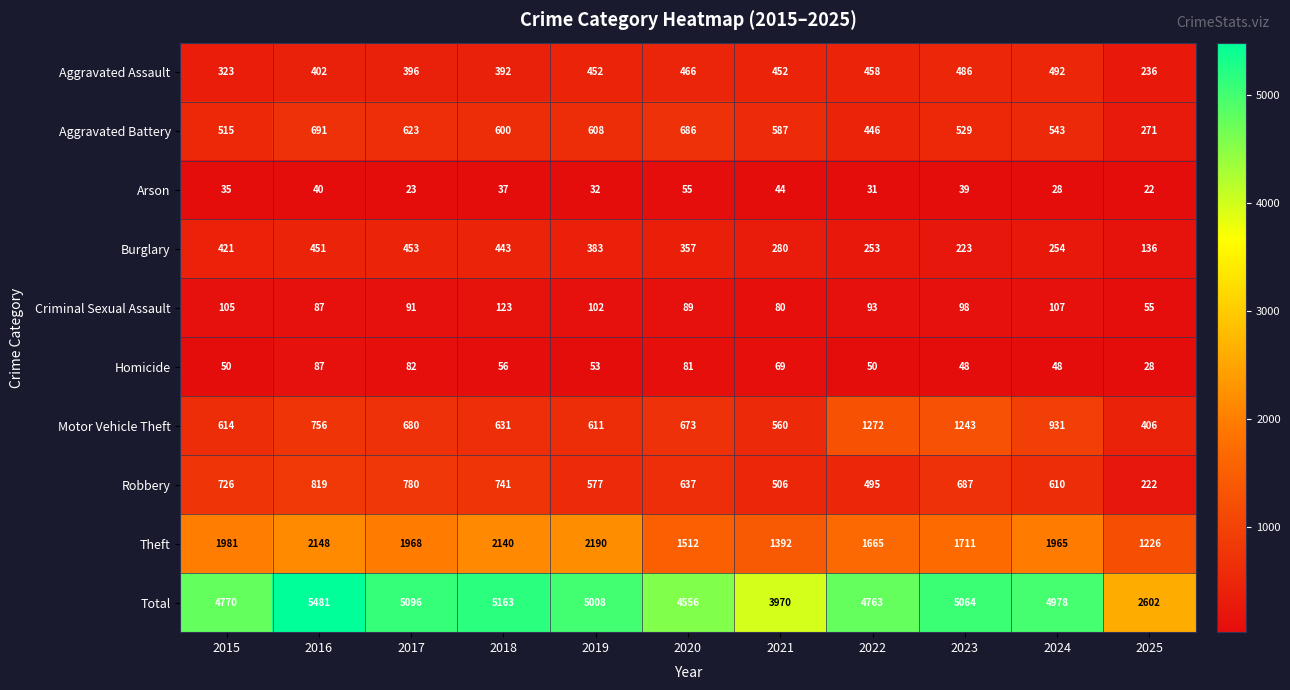

At how many categories does at least one series exceed 2610?

10